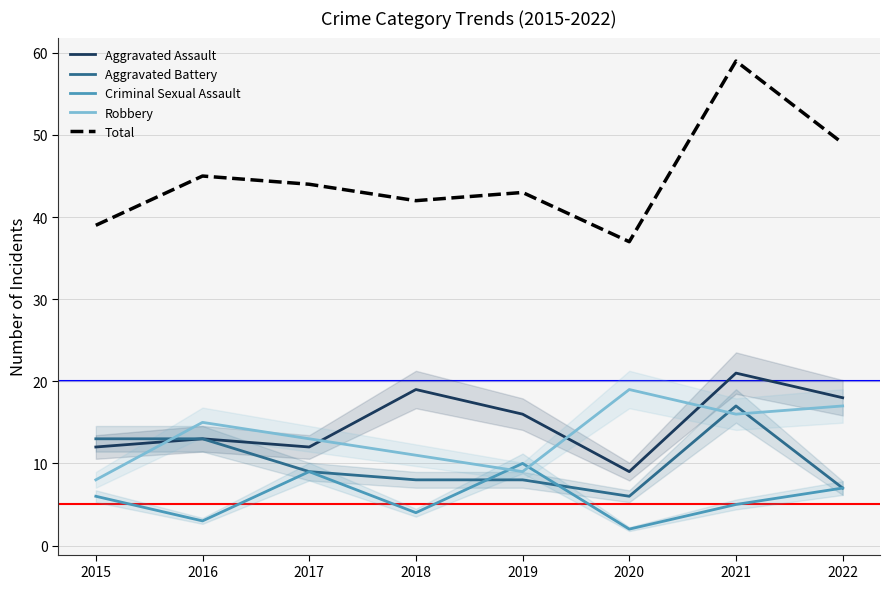

Which series has the largest total across all categories?

Total